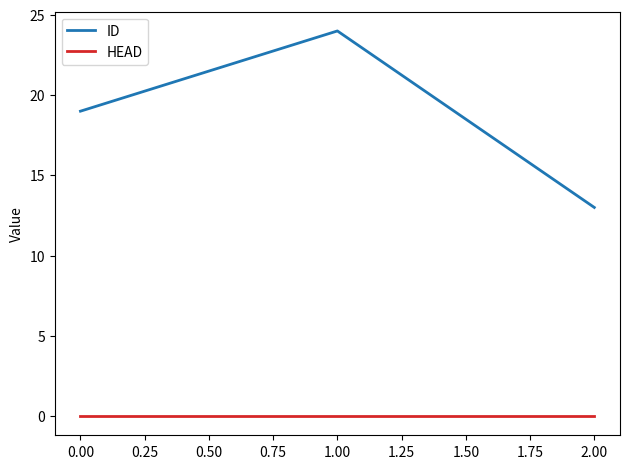

How many lines are shown in the chart?

2